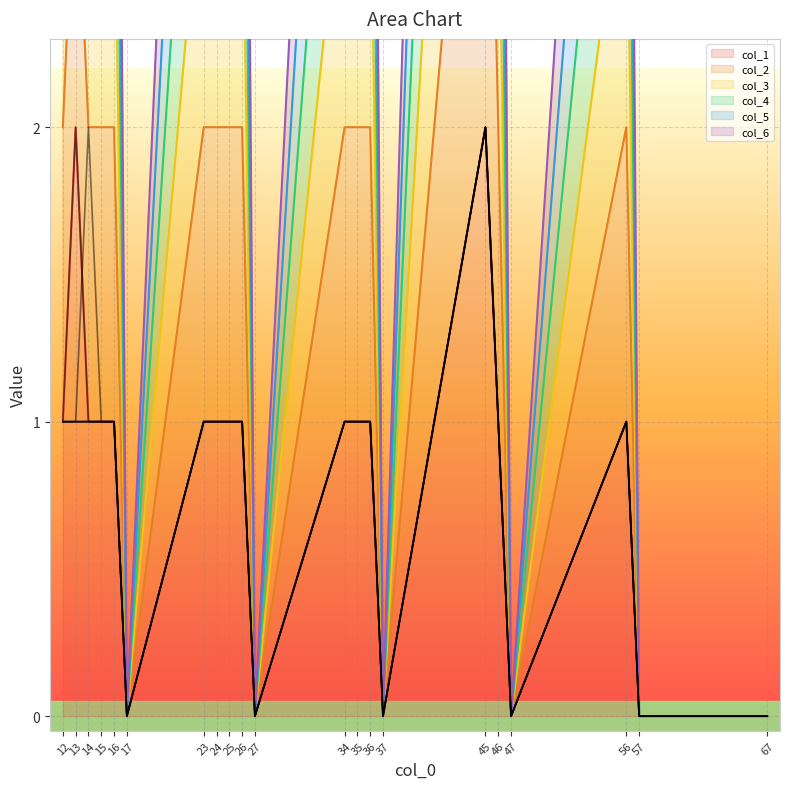

Count the number of data series in this chart.

6